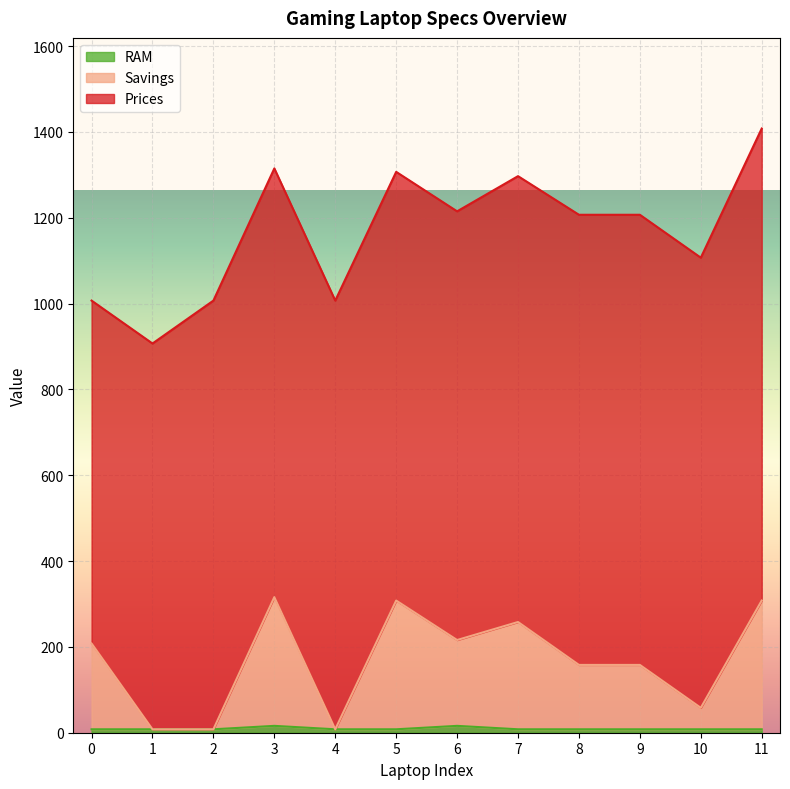

True or false: RAM has a value of 5 at 1.

False